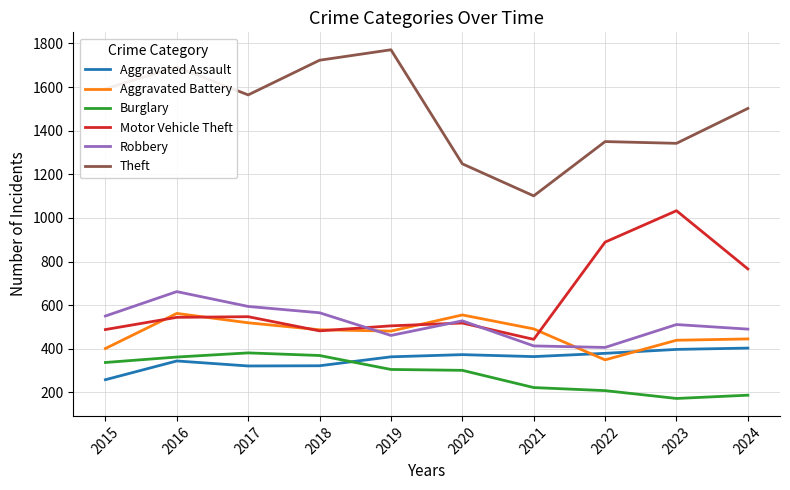

Is this an area chart (filled region under the line)?

No